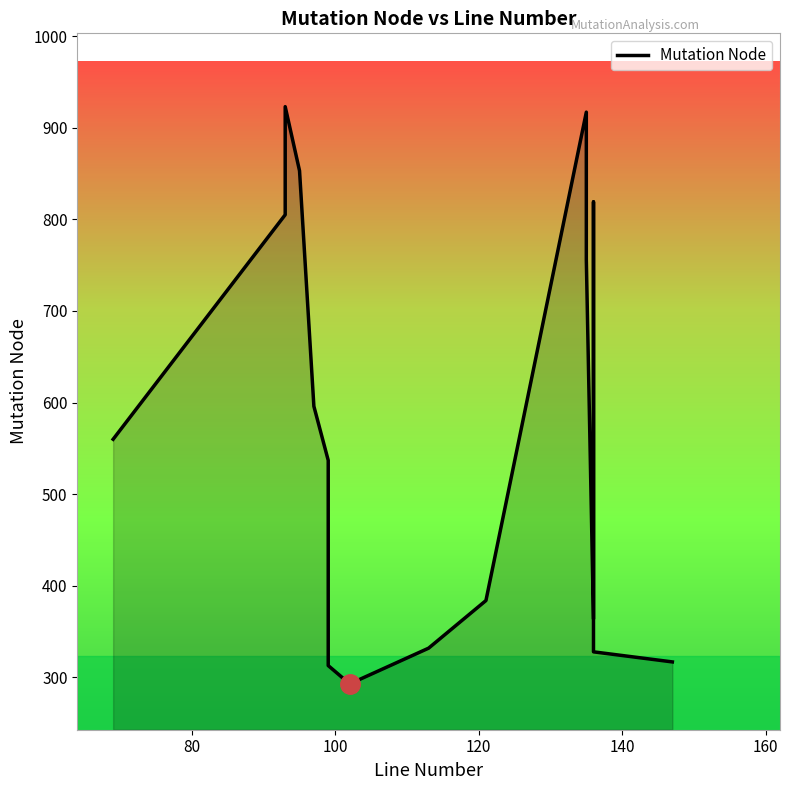

What is the average value?

615